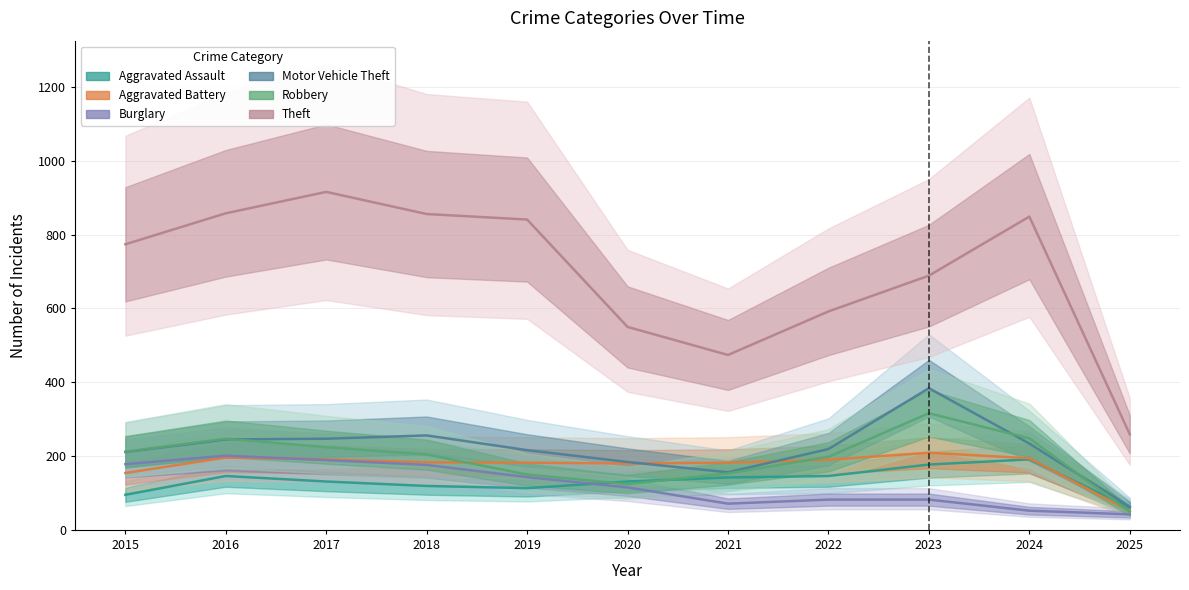

Is this an area chart (filled region under the line)?

No